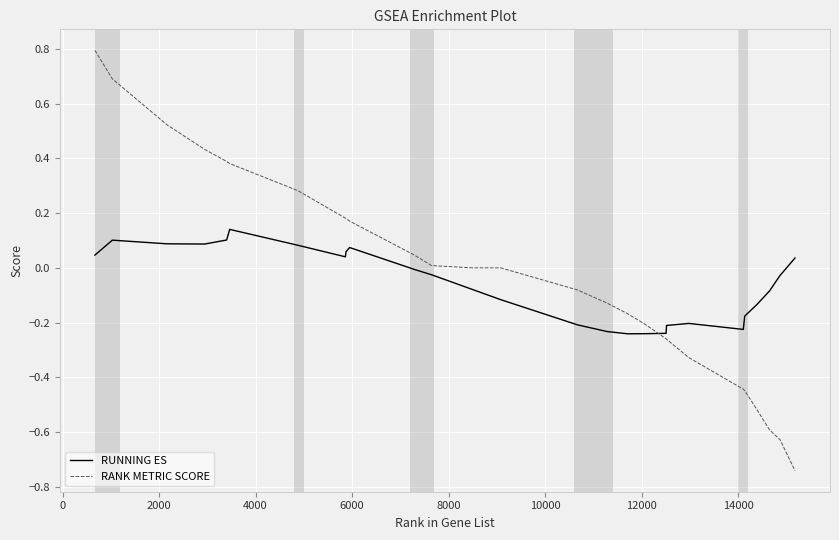

Which series ends up on top after the final intersection of RANK METRIC SCORE and RUNNING ES?

RUNNING ES